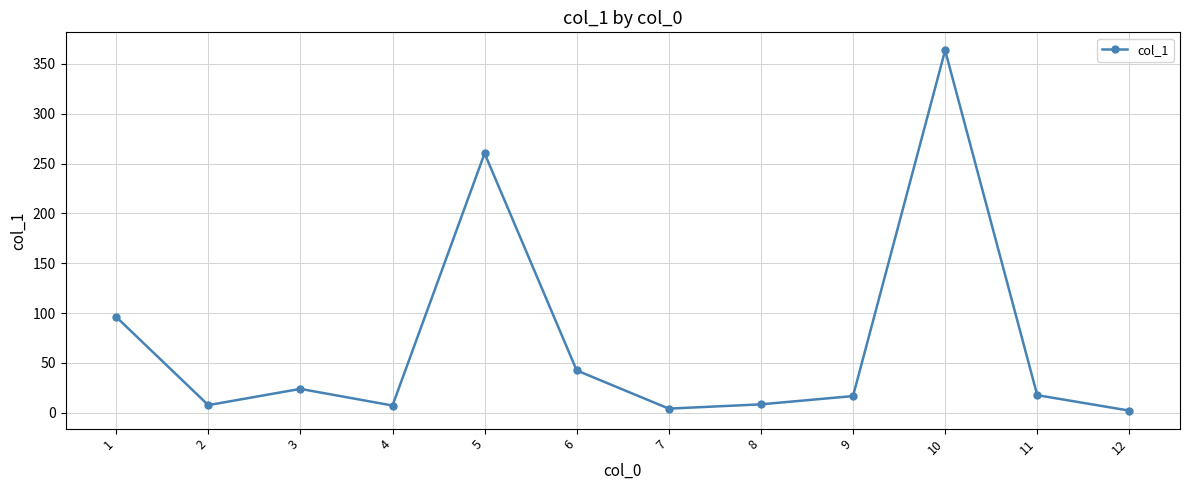

What is the average value?

70.9